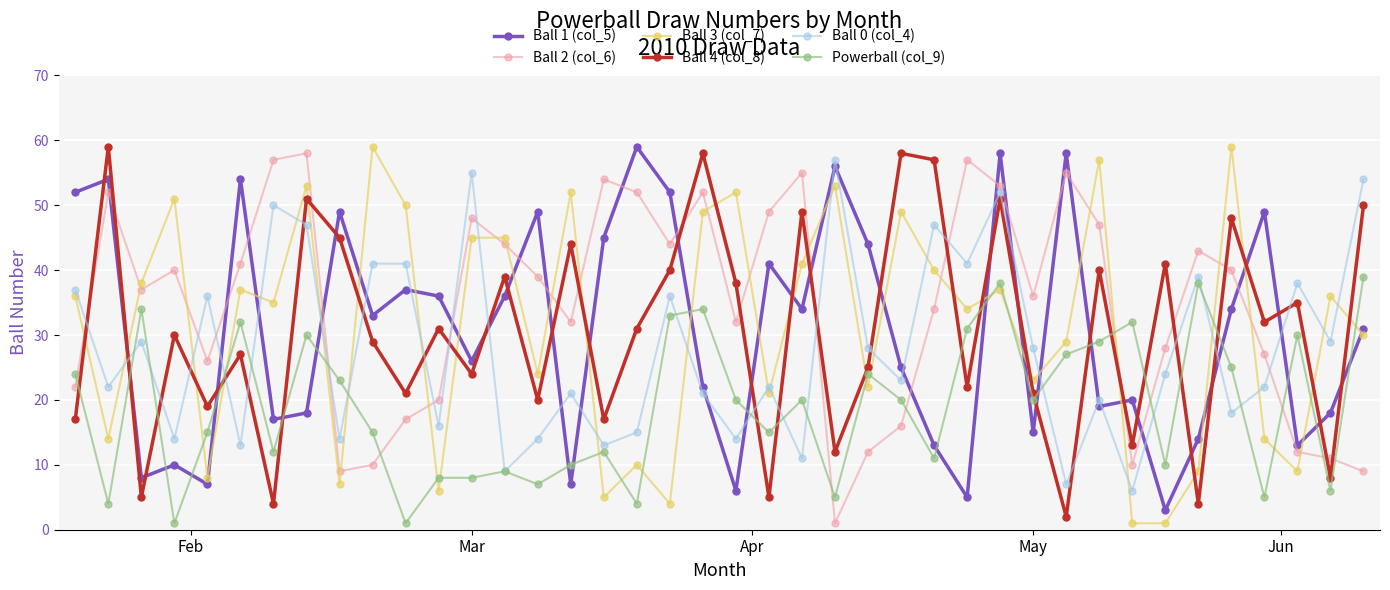

After their last crossing, which series has the higher values: Ball 2 (col_6) or Powerball (col_9)?

Powerball (col_9)